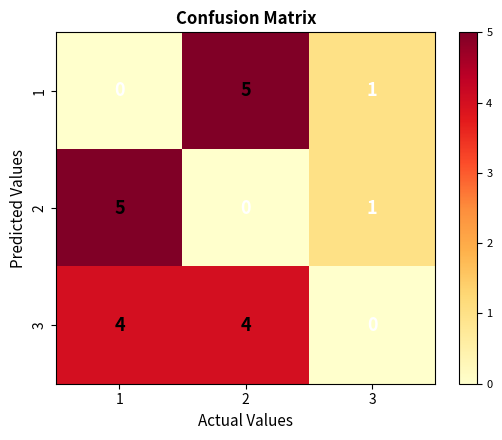

What is the spread (max minus min) of values at 2?

5